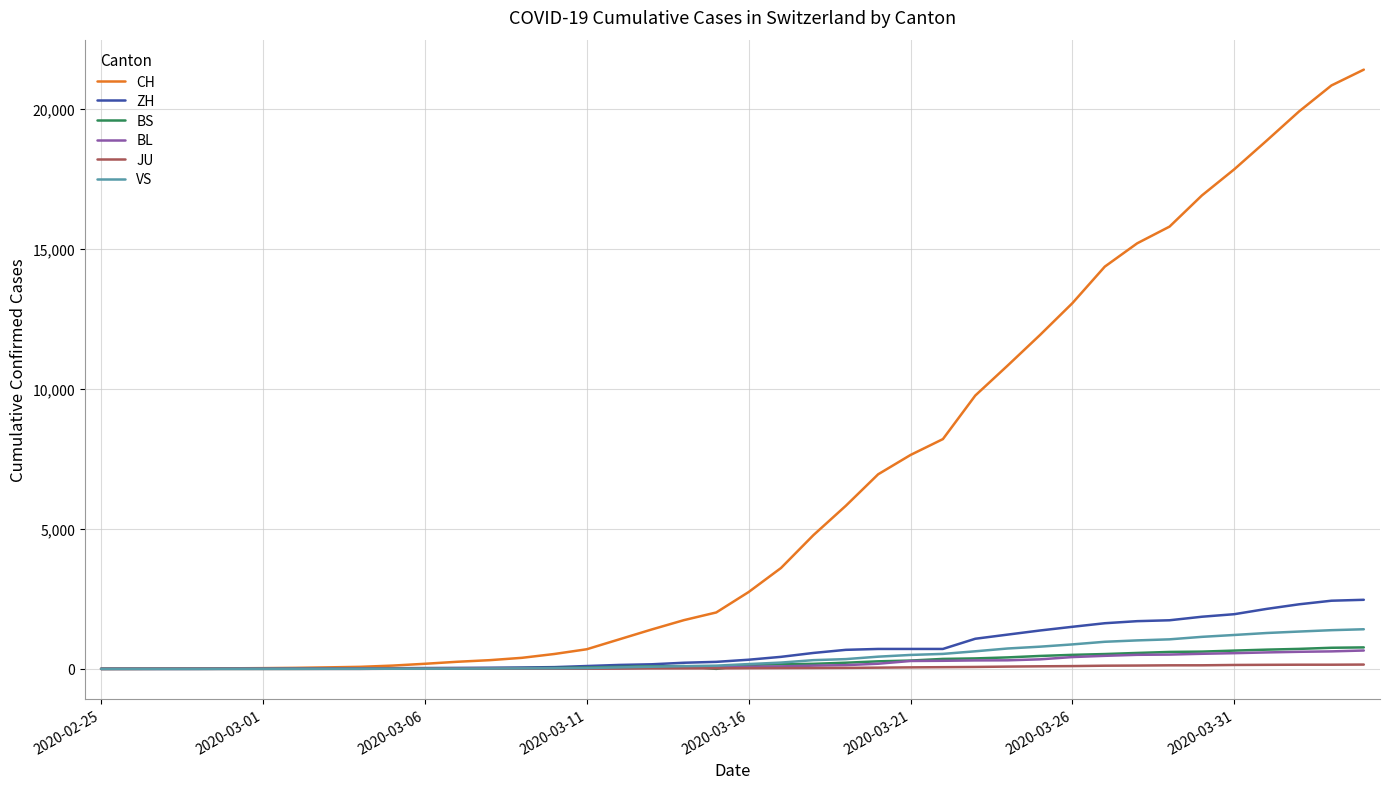

Which series has the widest spread of values?

CH